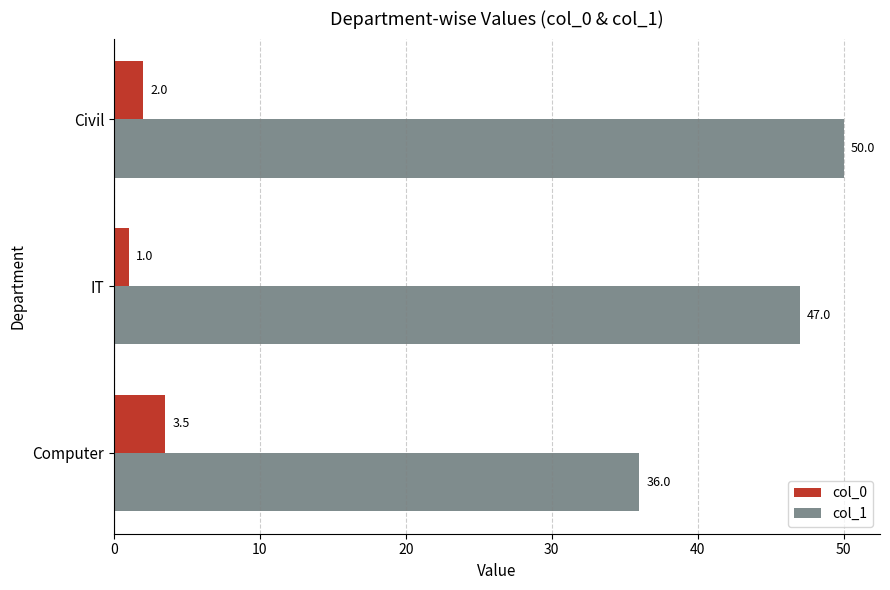

How many categories are shown in the chart?

3